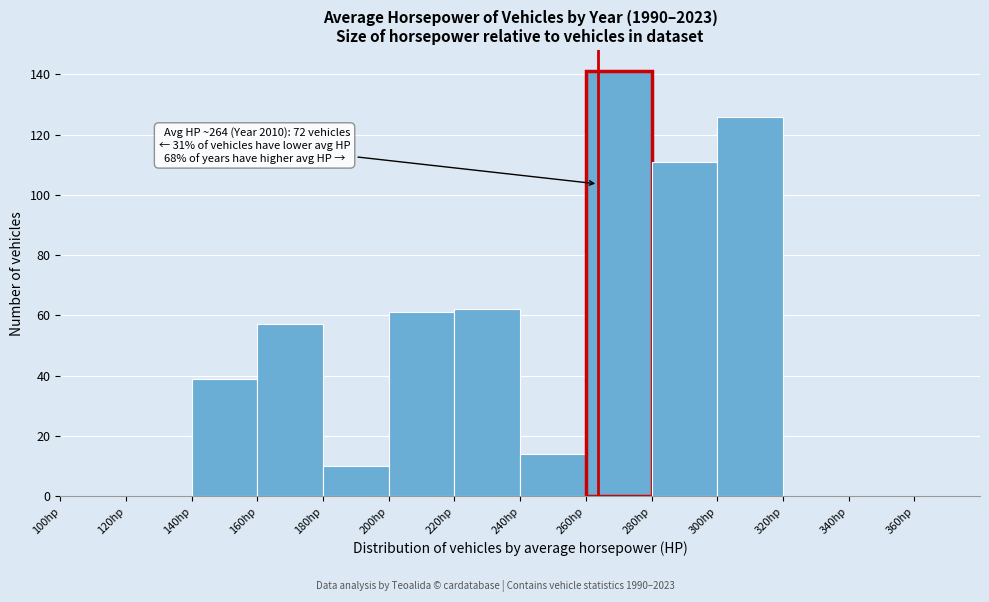

Which range on the x-axis has the tallest bar?

260 to 280